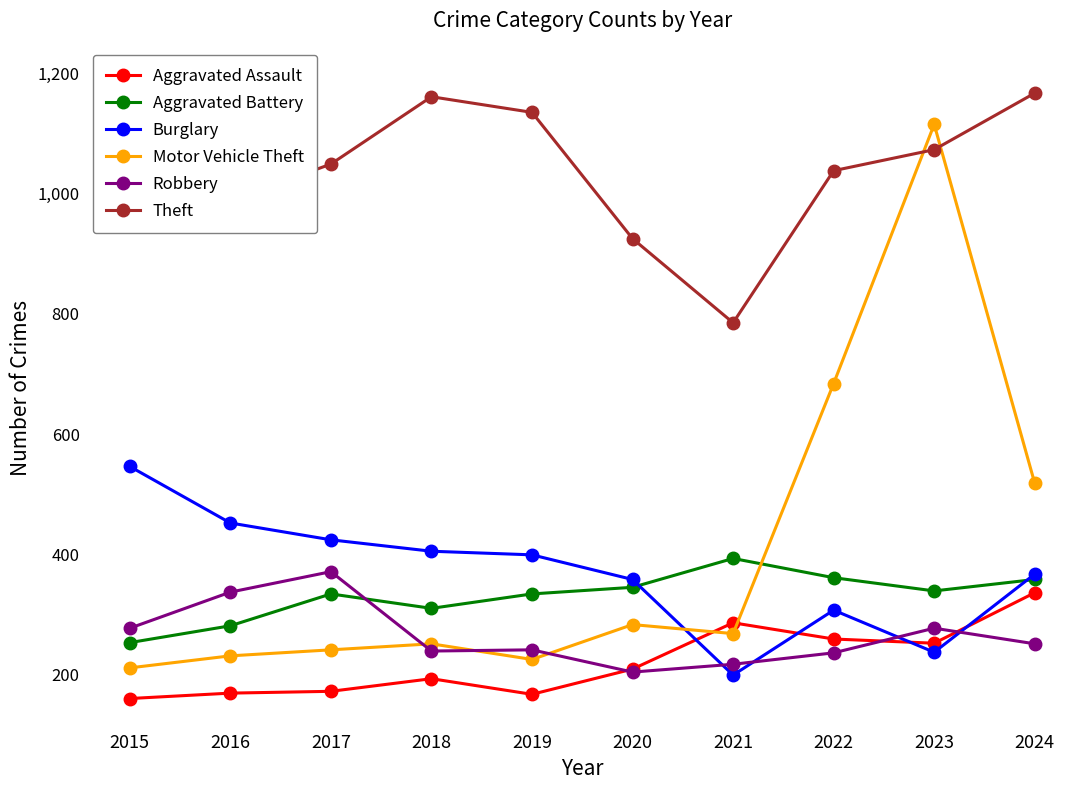

Which category has the lowest value in the Motor Vehicle Theft series?

2015